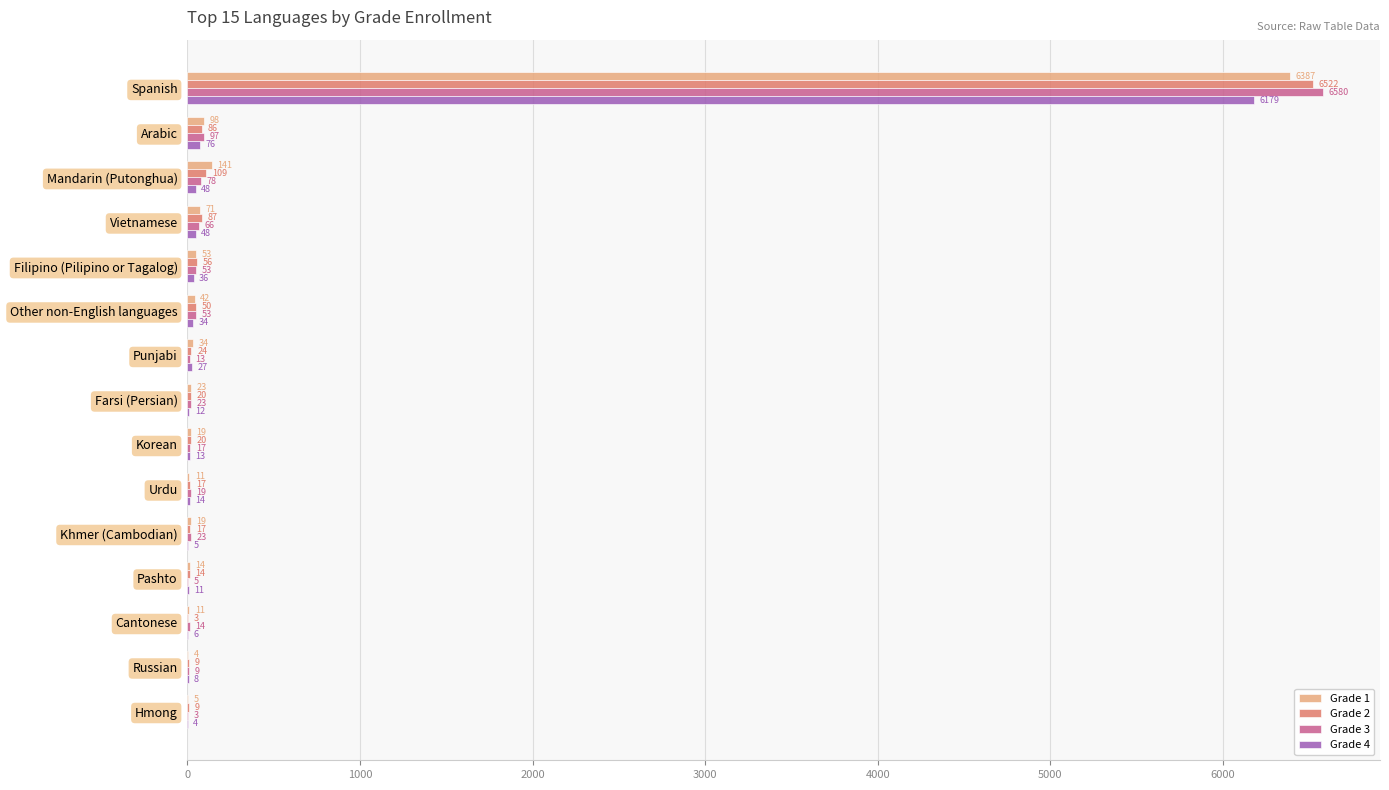

Which category has the highest value across all series?

Spanish